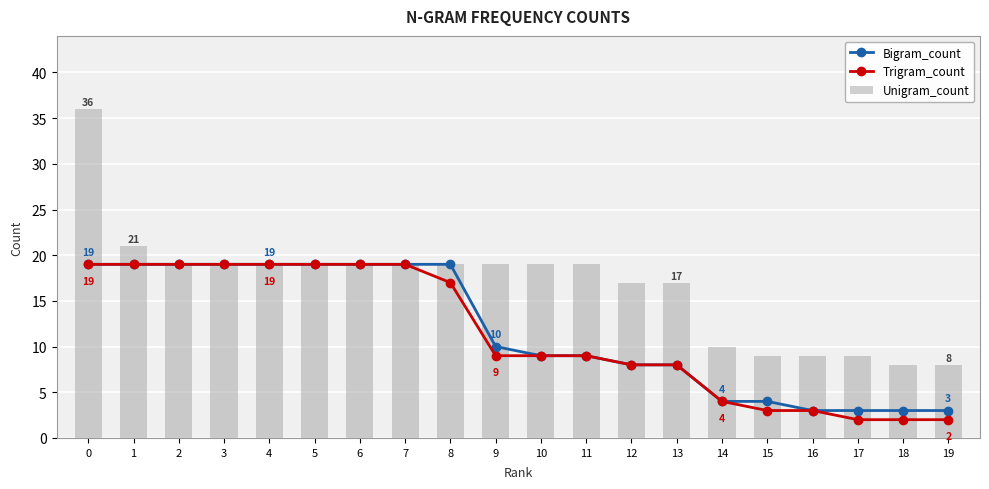

True or false: Bigram_count has a value of 3 at 17.

True